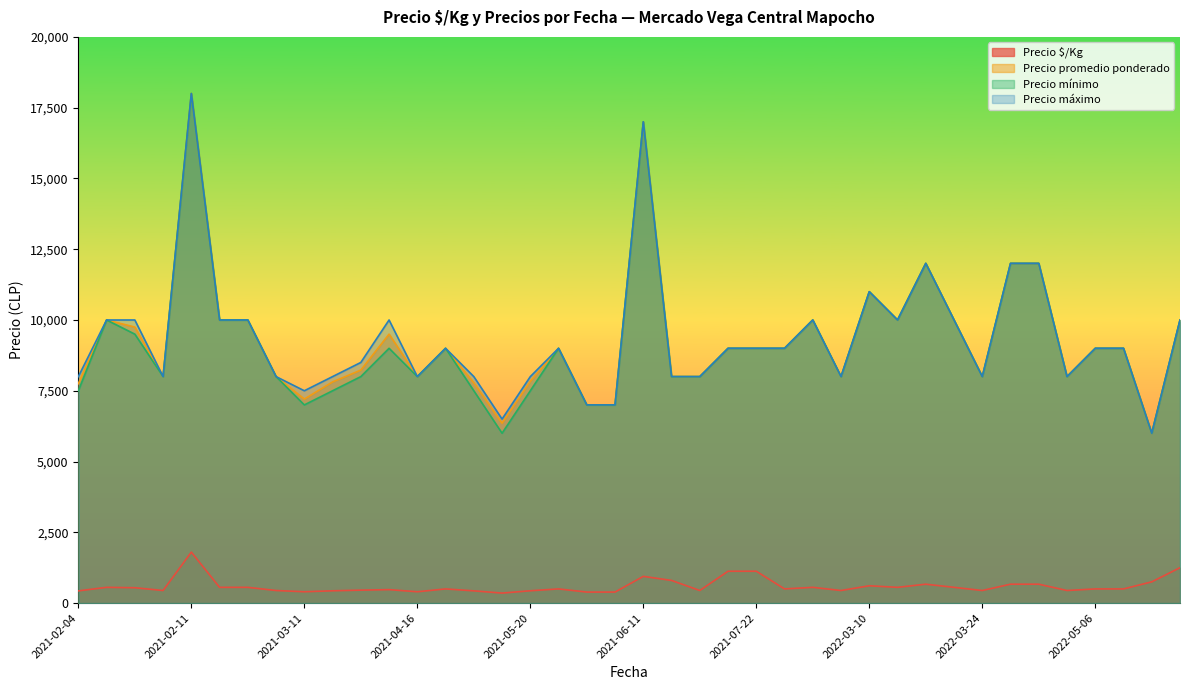

How many data points does each series have?

40